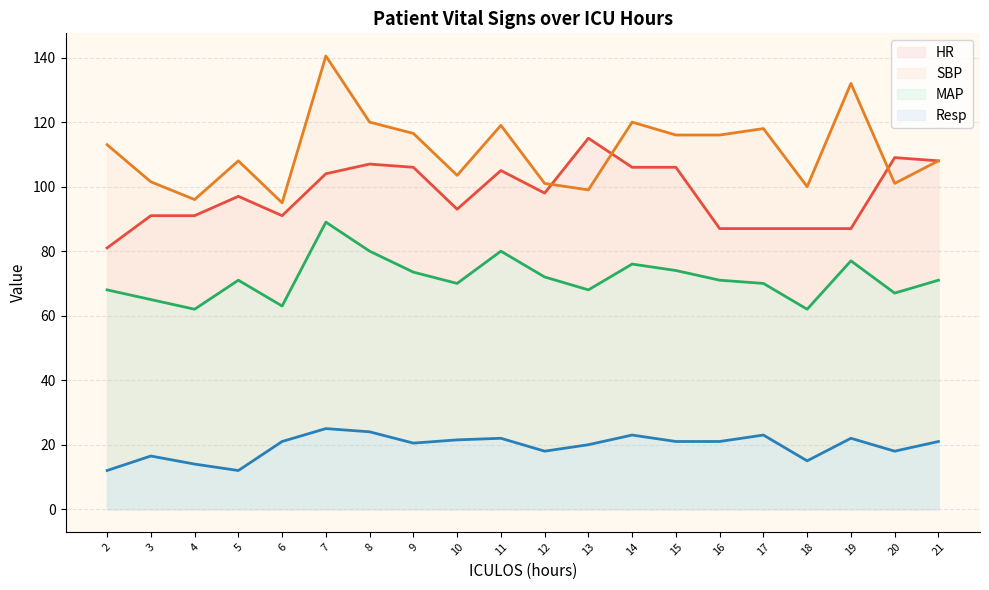

Where do SBP and HR first cross each other?

12 and 13